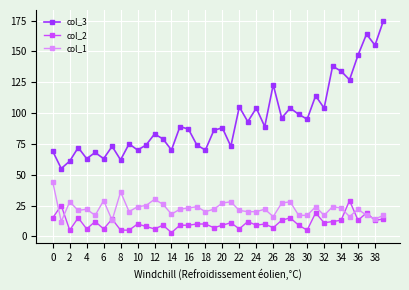

What is the maximum value shown in the chart?

175